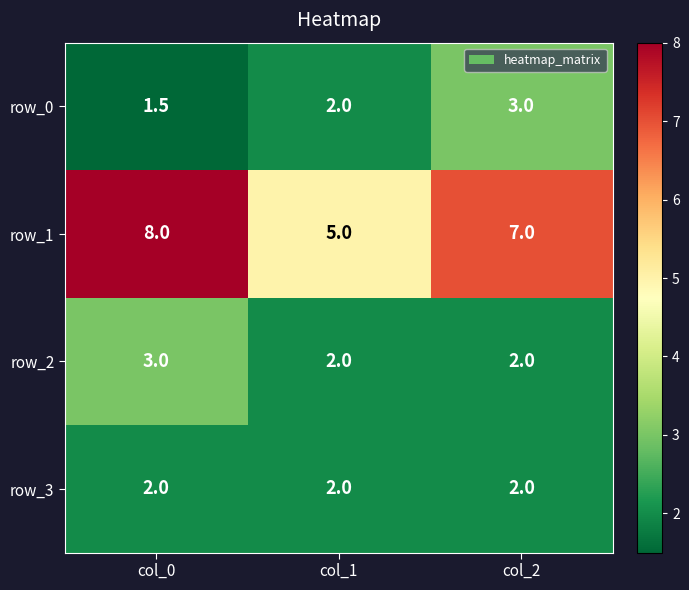

Is it true that row_0 equals 2.0 at col_1?

True